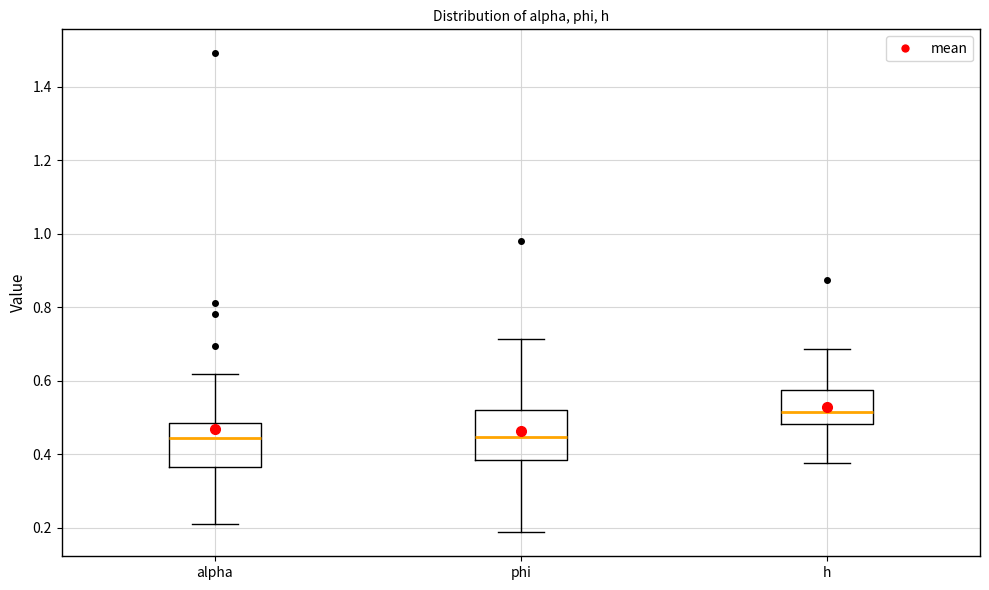

Reading left to right, transcribe this box plot: for each box, give where its median line is, the range the box spans, and where its two whiskers end, as read against the y-axis. The values are not printed on the chart, so give them approximately, as read against the axis.

alpha: median 0.44, box 0.36 to 0.48, whiskers 0.22 to 0.62
phi: median 0.44, box 0.38 to 0.52, whiskers 0.18 to 0.72
h: median 0.52, box 0.48 to 0.58, whiskers 0.38 to 0.68